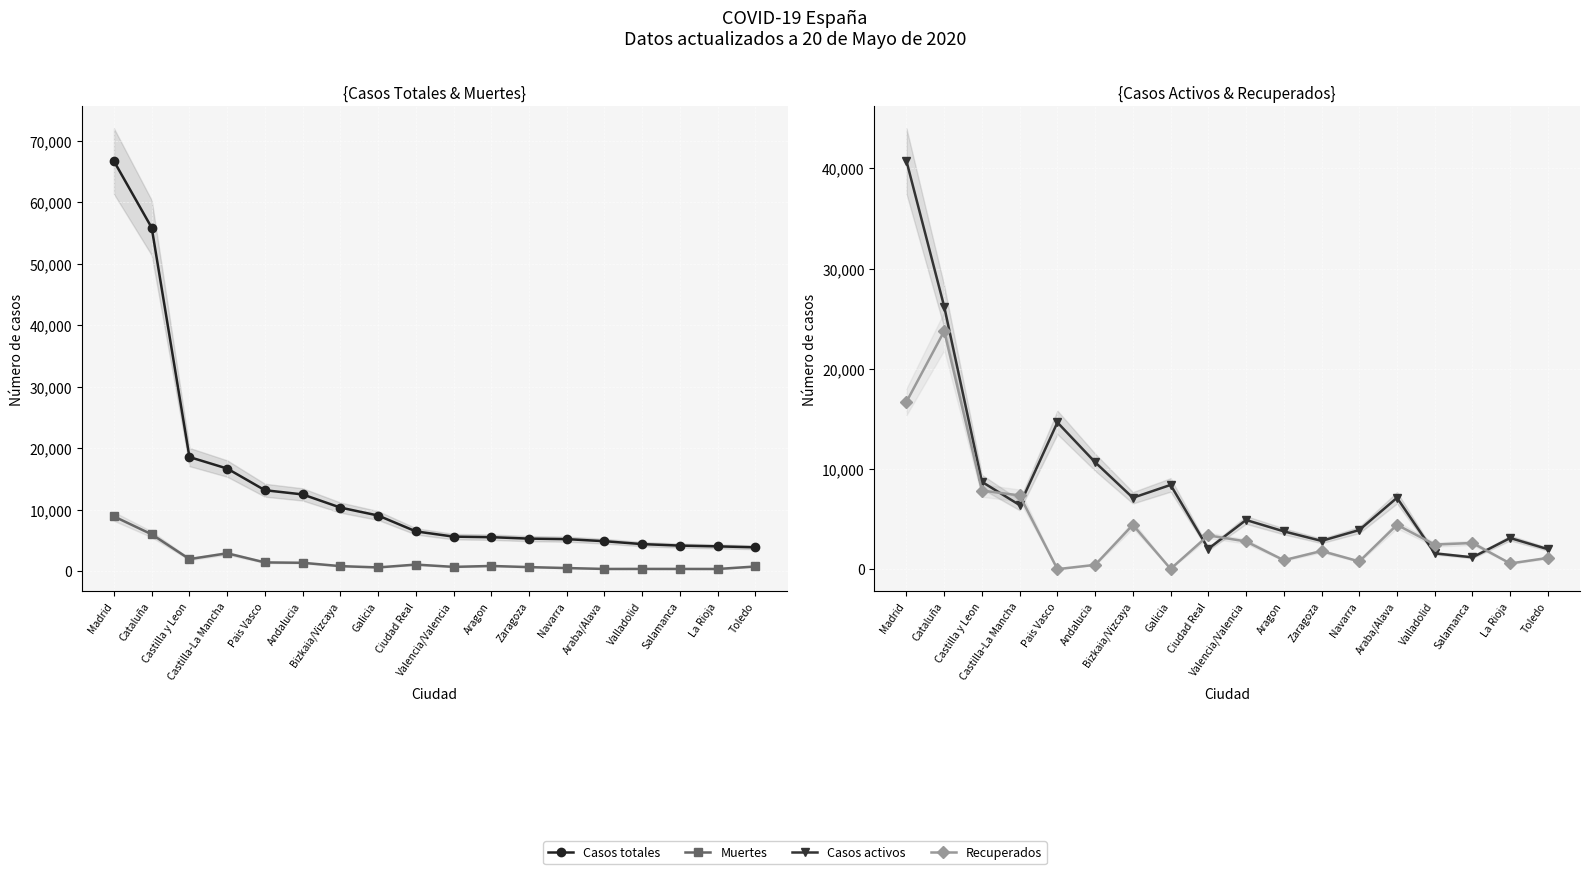

Where is the first local minimum for Muertes?

Castilla y Leon